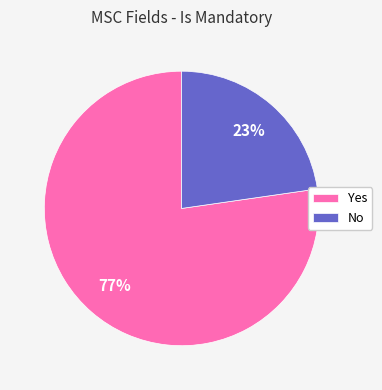

To the nearest percent, what is the average slice percentage?

50%